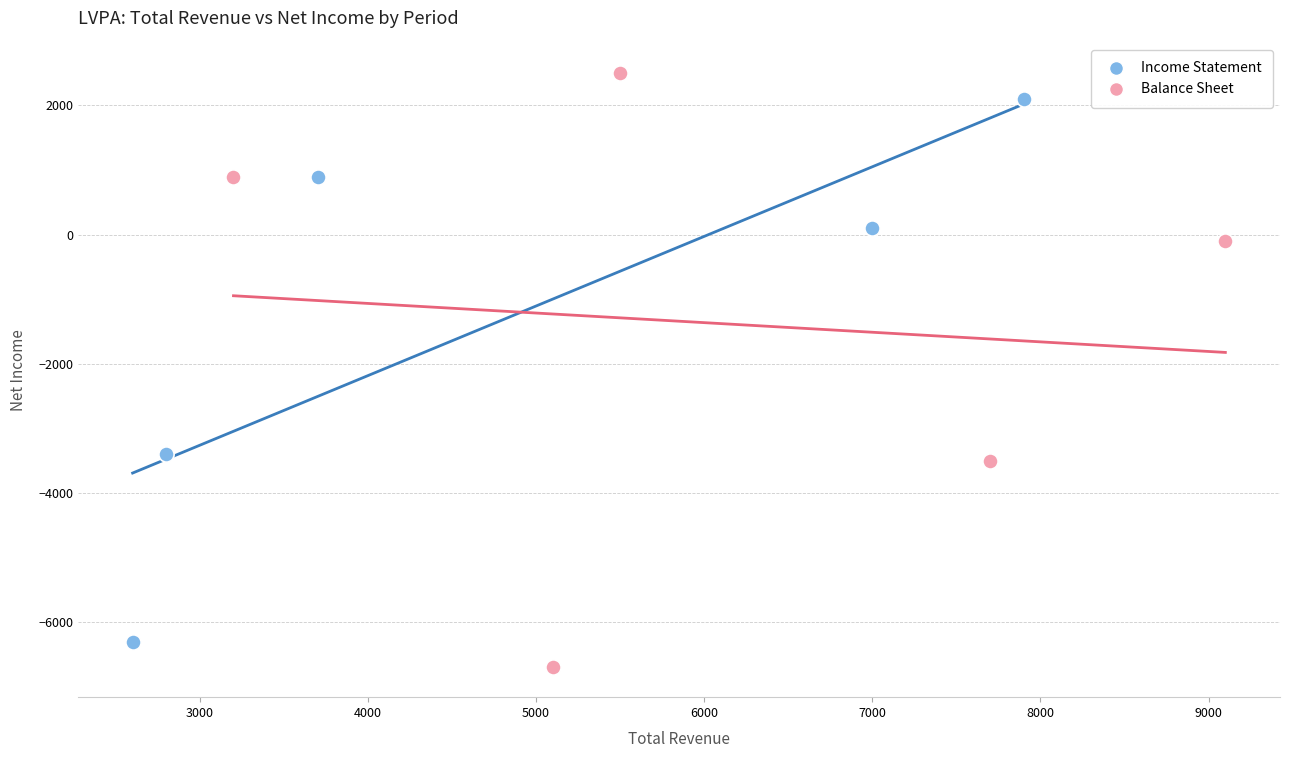

Which series contains the highest Y value?

Balance Sheet